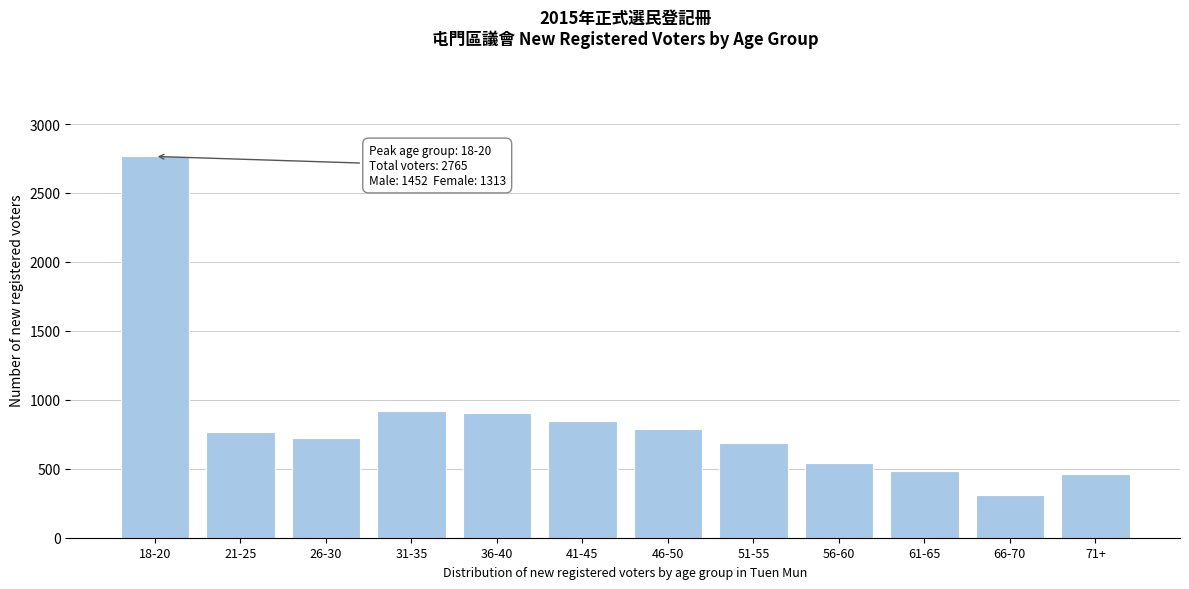

What value does the data have at 66-70?

309